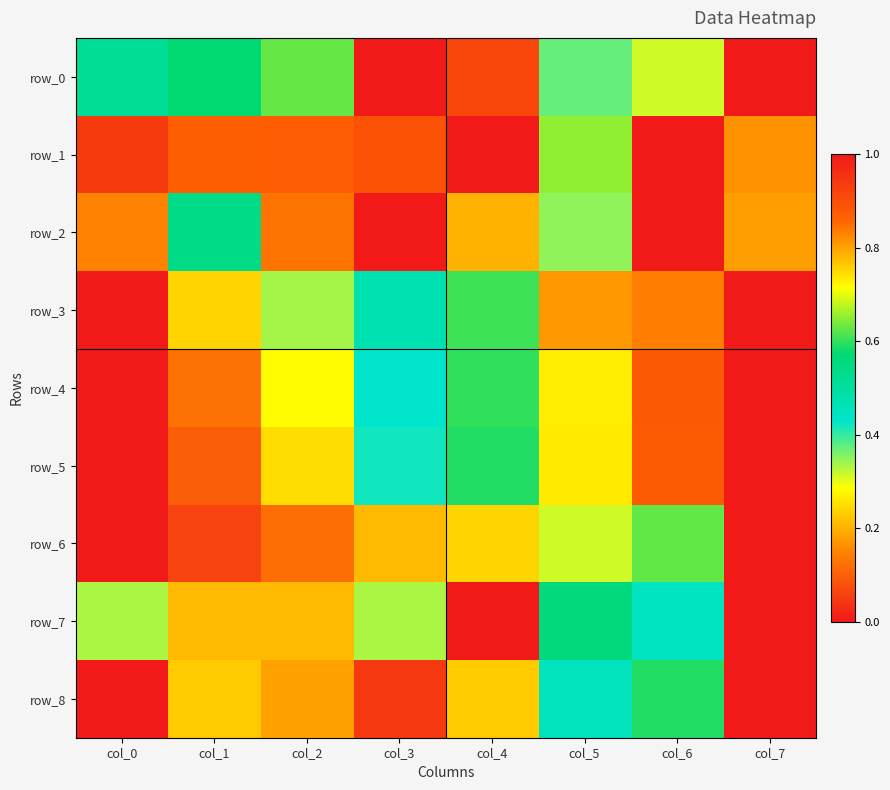

What is the spread (max minus min) of values at col_0?

0.9